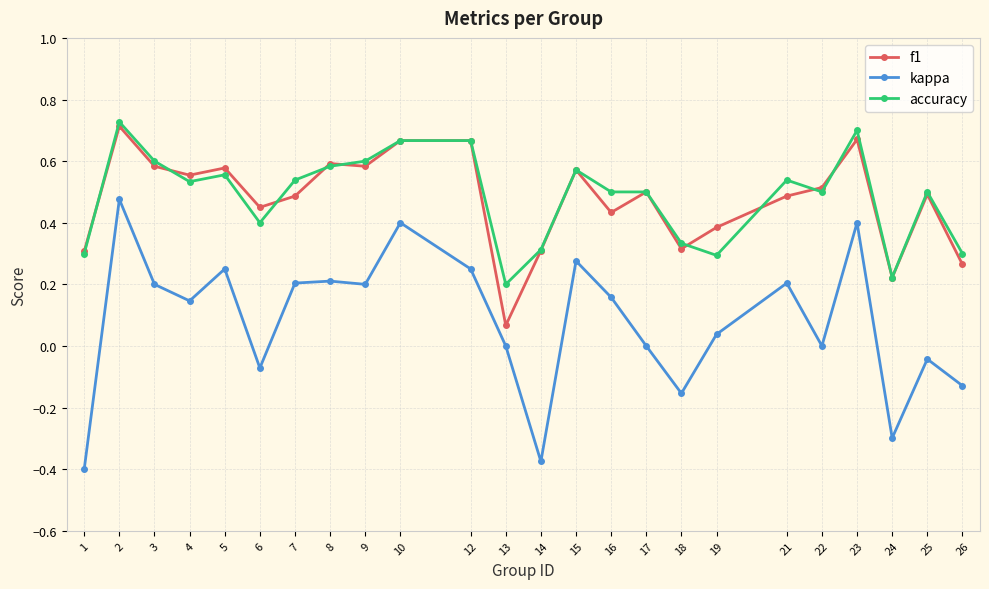

How many lines are shown in the chart?

3